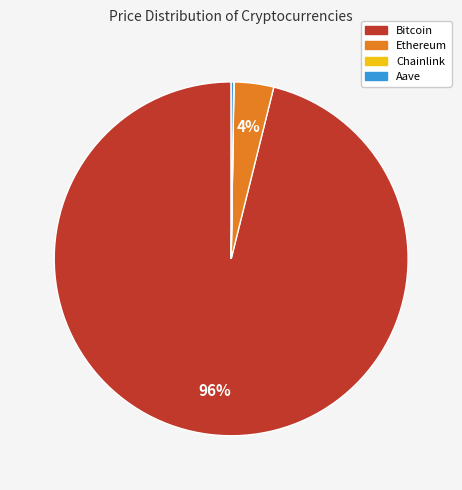

To the nearest percent, what is the average slice percentage?

25%